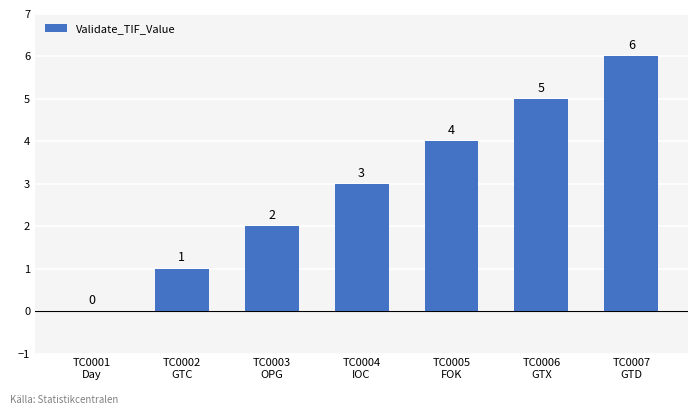

At which label is the value closest to 3?

TC0004
IOC